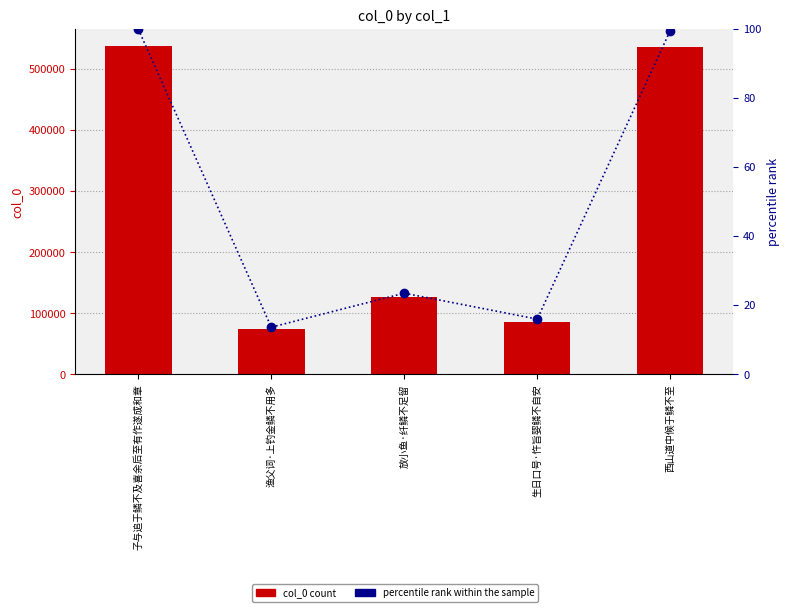

How many data points does each series have?

5